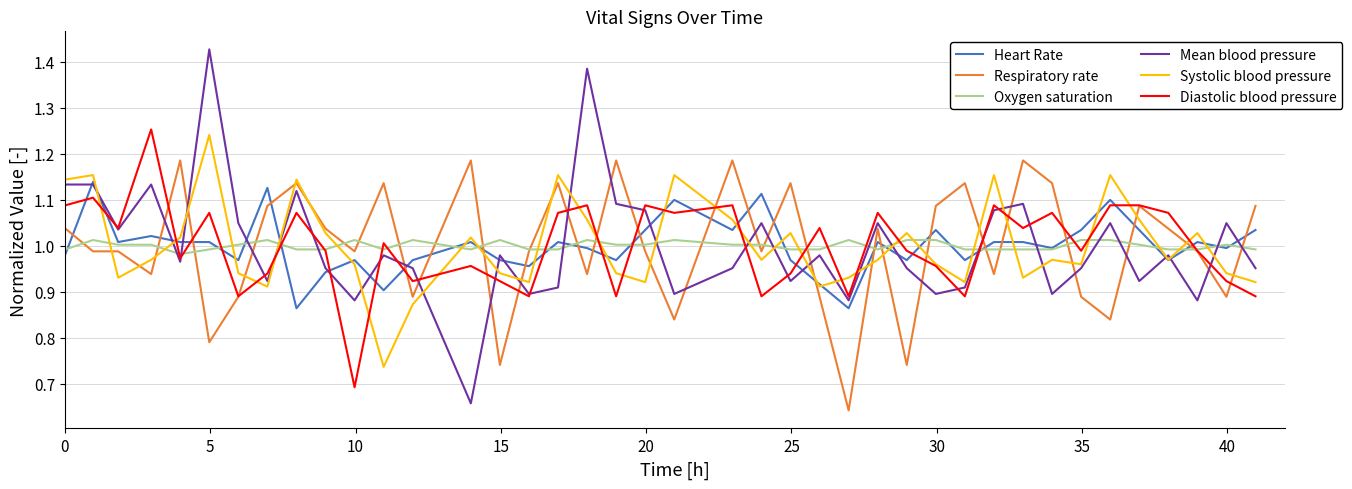

After their last crossing, which series has the higher values: Mean blood pressure or Oxygen saturation?

Oxygen saturation